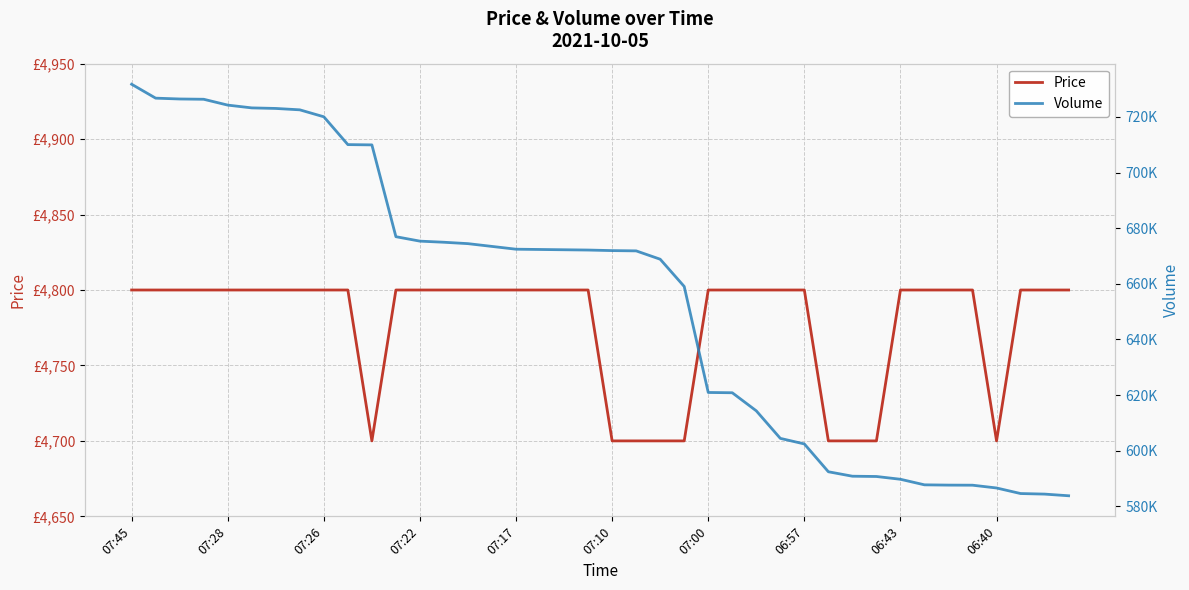

True or false: Price and Volume cross at least once.

False